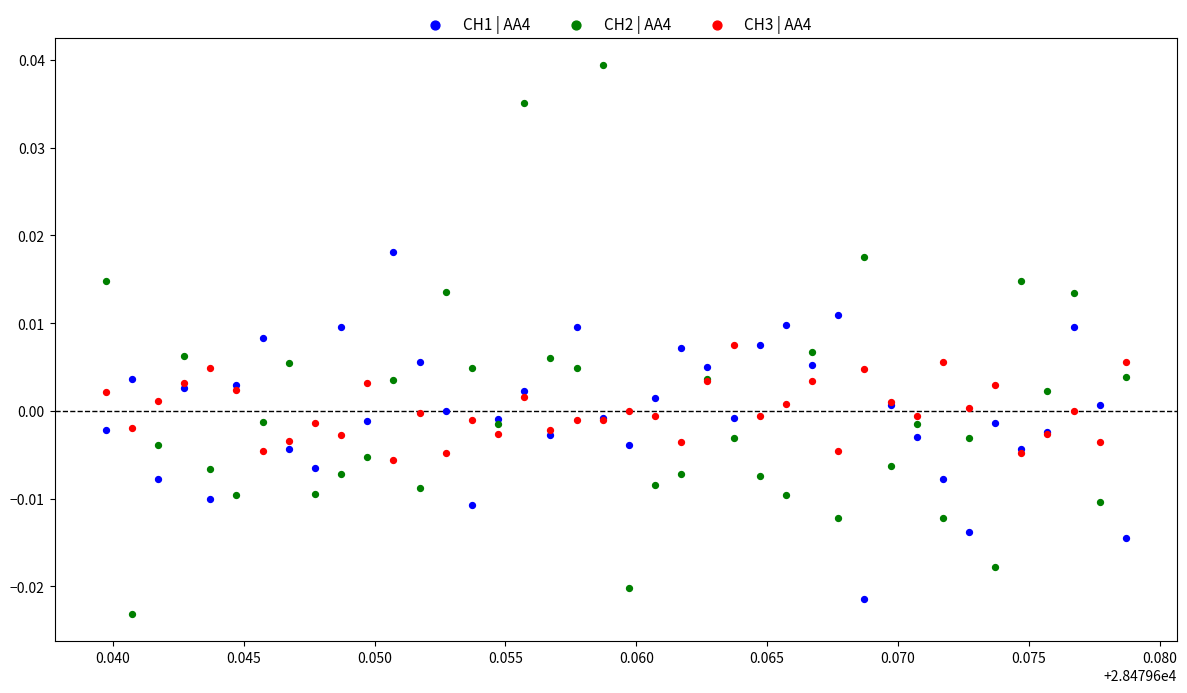

Which series has the widest spread of Y values?

CH2 | AA4